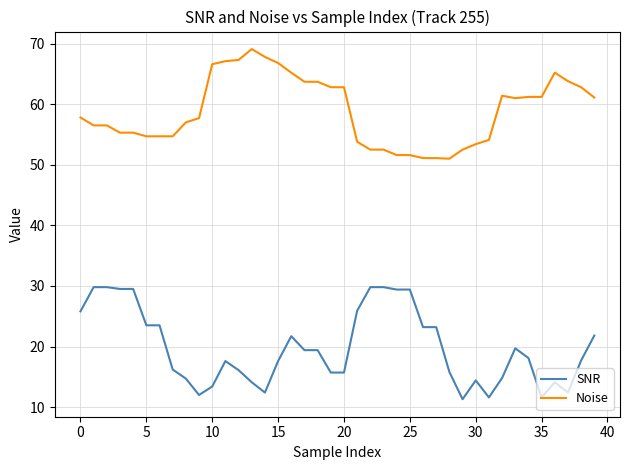

True or false: Noise and SNR cross at least once.

False